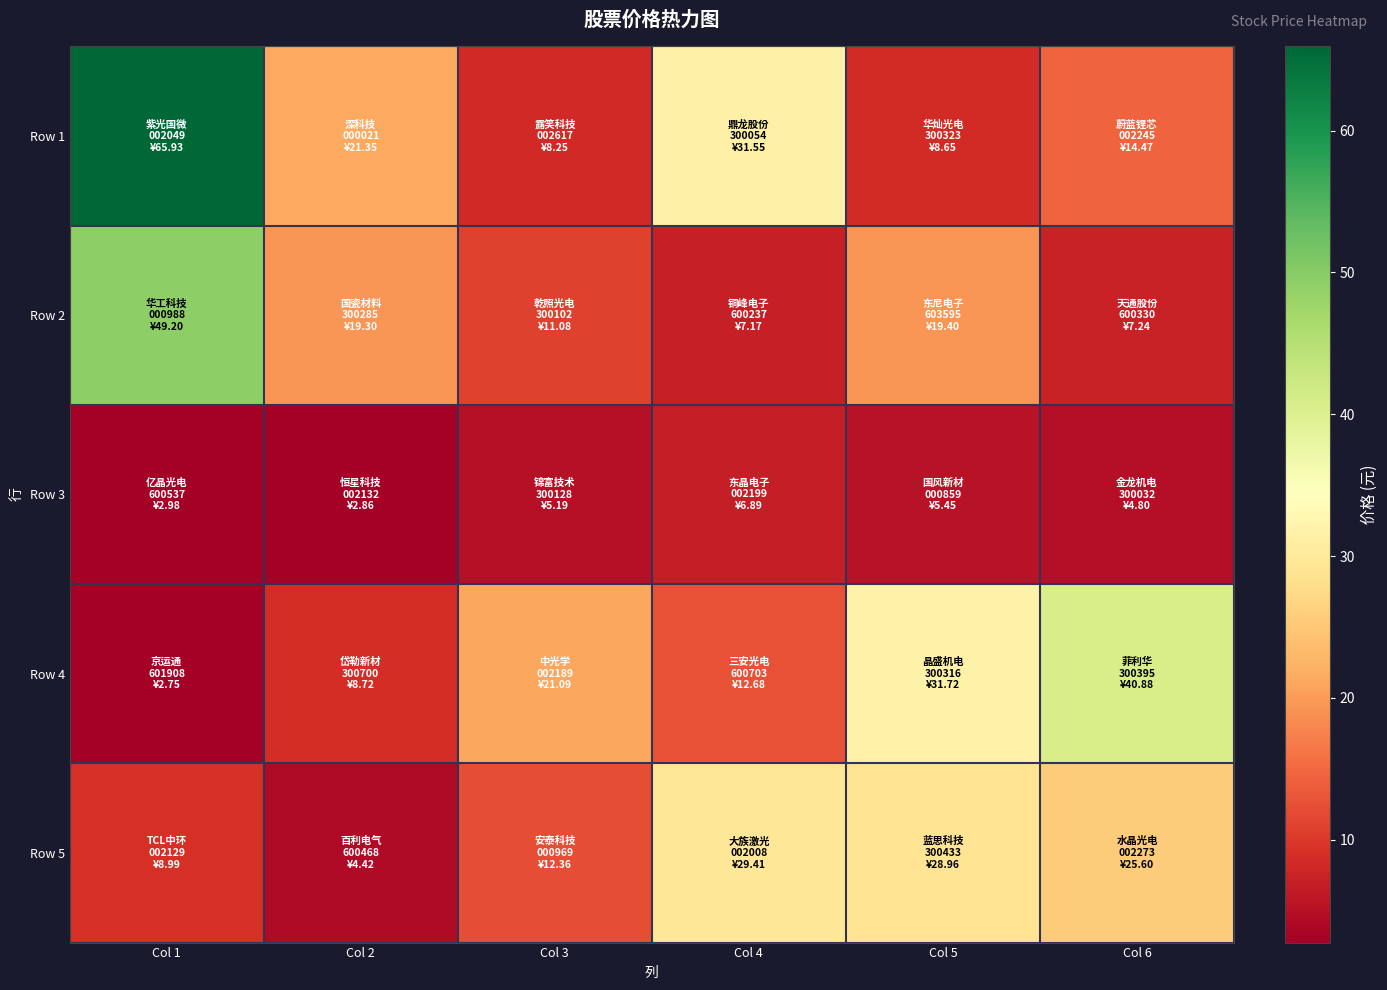

Which series has the widest spread of values?

Row 1